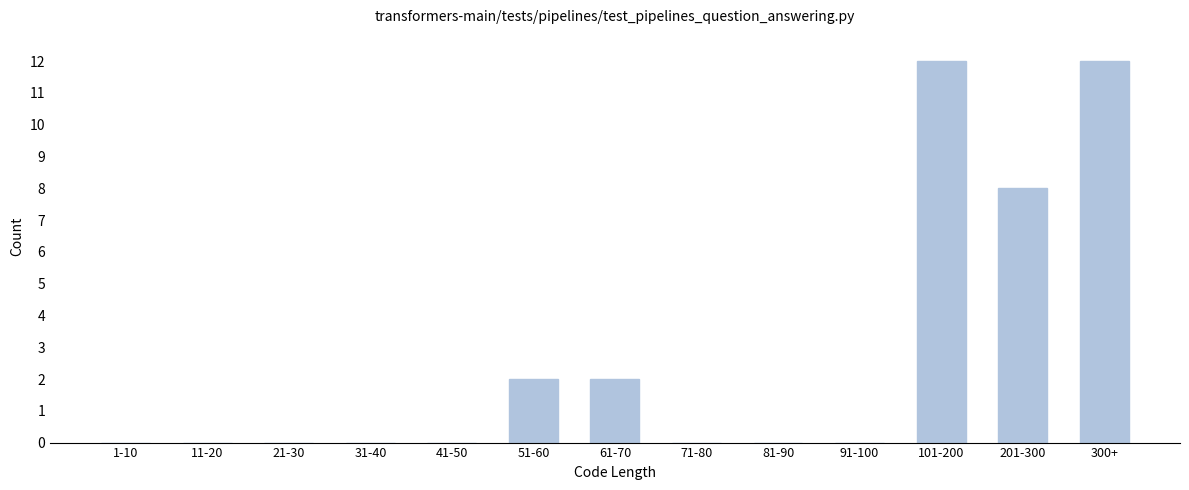

Reading right to left, list all the values displayed in this chart.

300+=12	201-300=8	101-200=12	91-100=0	81-90=0	71-80=0	61-70=2	51-60=2	41-50=0	31-40=0	21-30=0	11-20=0	1-10=0